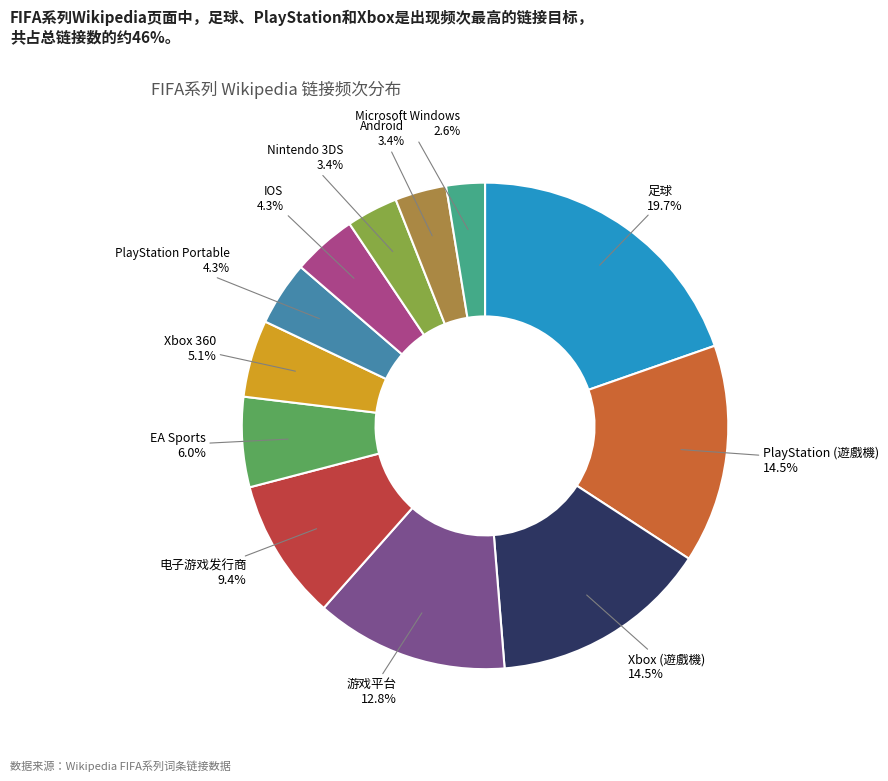

Combined, do PlayStation (遊戲機) and EA Sports account for over 50%?

No